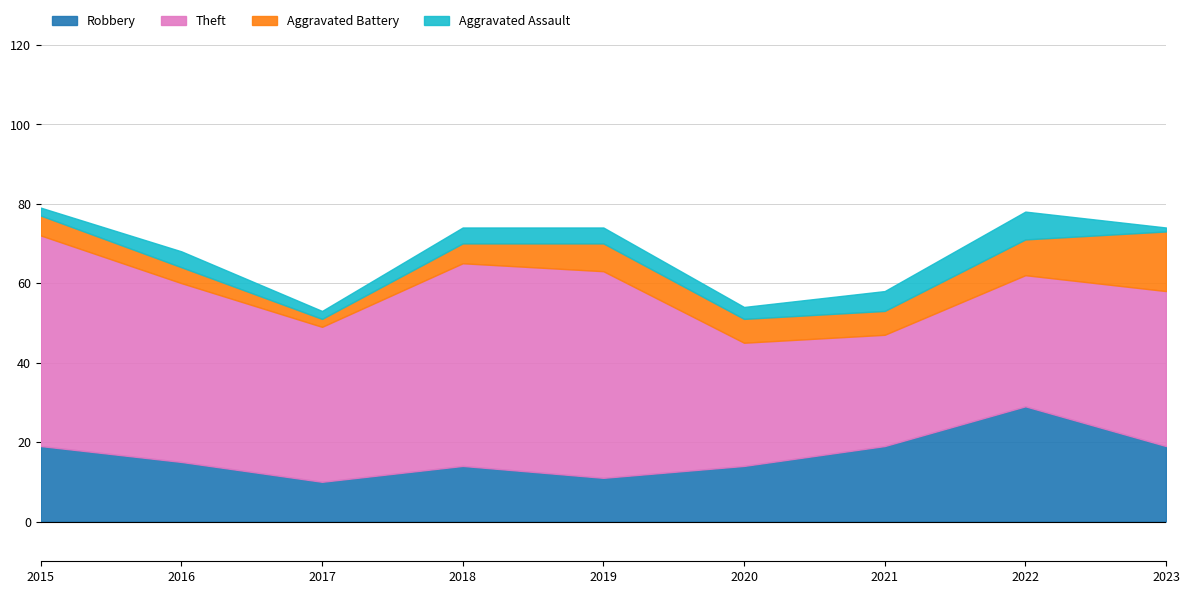

What is the sum of all Robbery values?

150